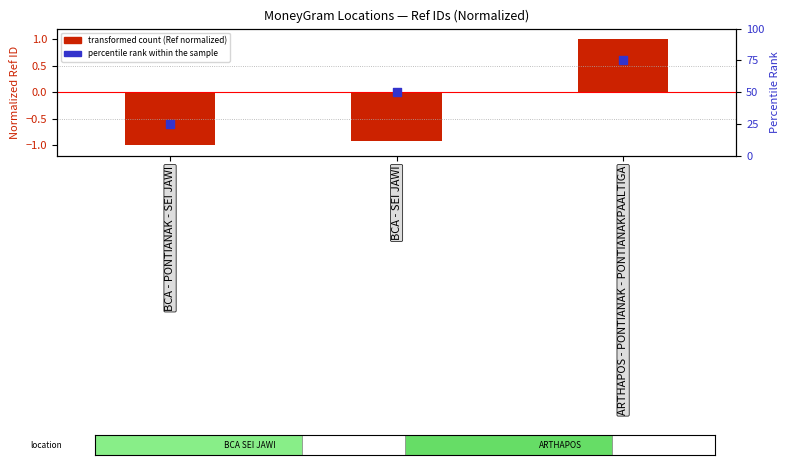

Is the value of transformed count (Ref normalized) at ARTHAPOS - PONTIANAK - PONTIANAKPAALTIGA greater than the value of percentile rank within the sample at ARTHAPOS - PONTIANAK - PONTIANAKPAALTIGA?

No